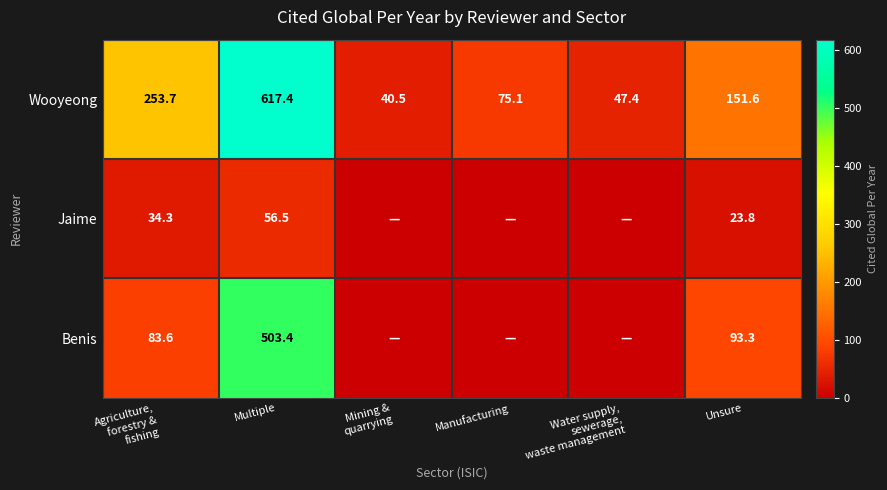

At Multiple, list the series in order from smallest to largest.

Jaime, Benis, Wooyeong